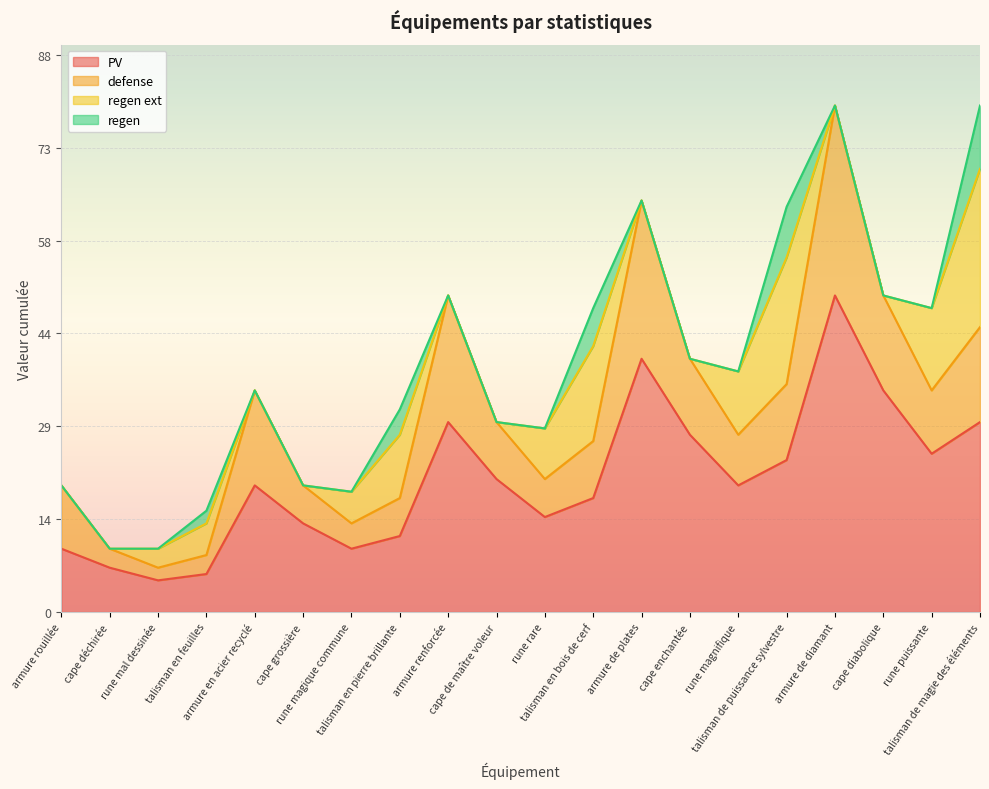

What is the label of the 4th point from the right?

armure de diamant